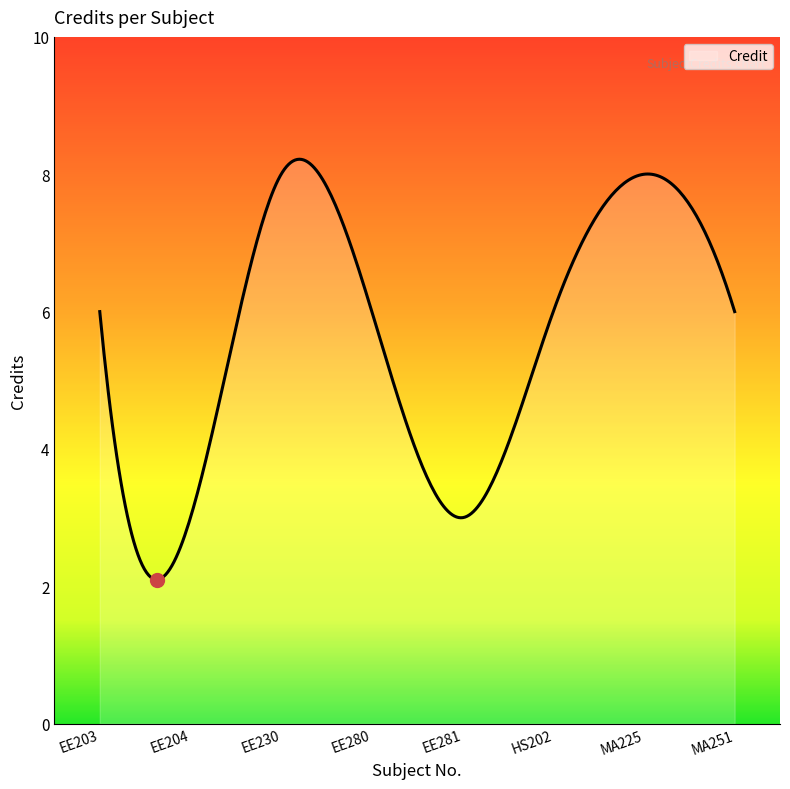

What is the greatest value displayed?

8.2